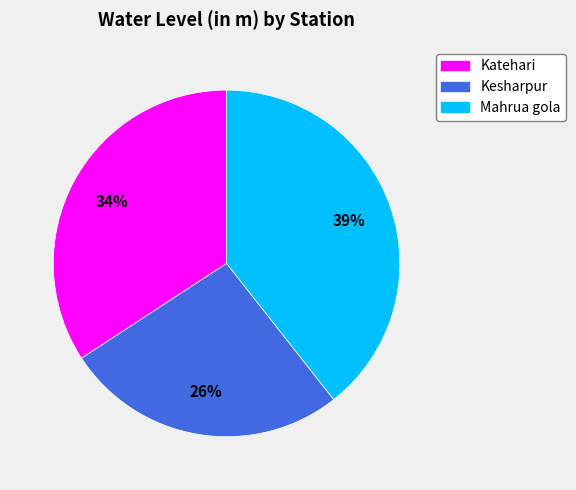

To the nearest percent, what is the average slice percentage?

33%